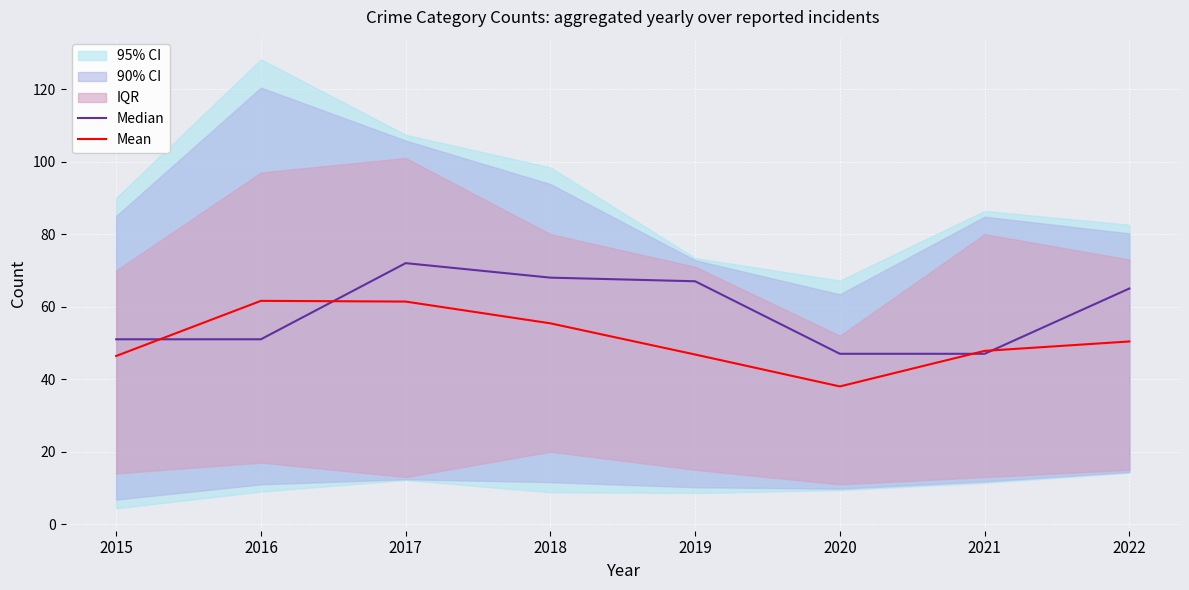

The Median series shows 68.0 at 2018. True or false?

True